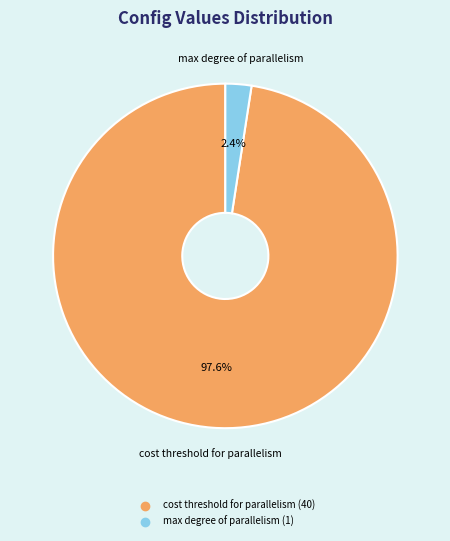

Count the number of slices in the pie.

2